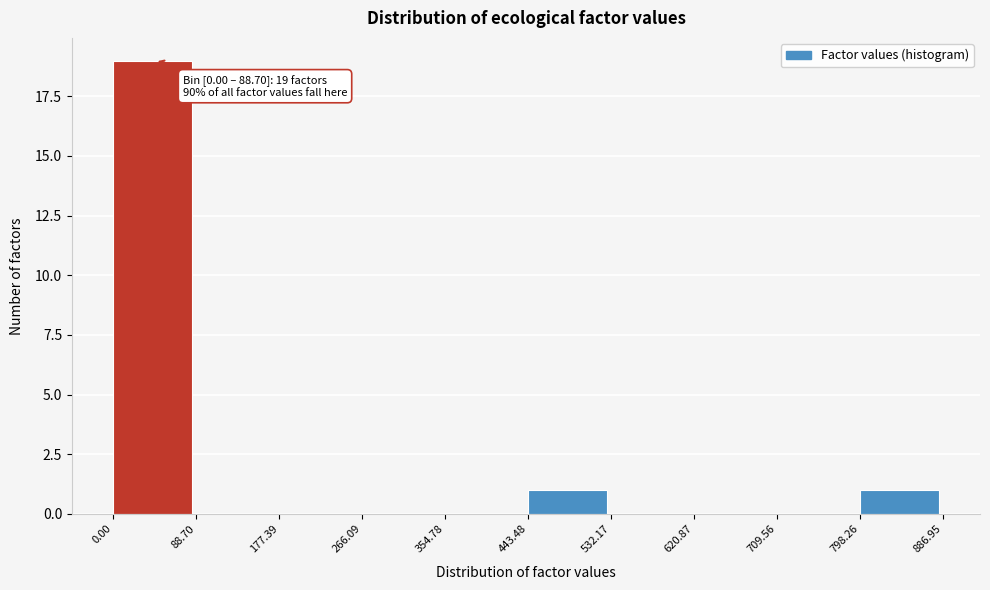

Which range on the x-axis has the tallest bar?

0.00 to 88.70